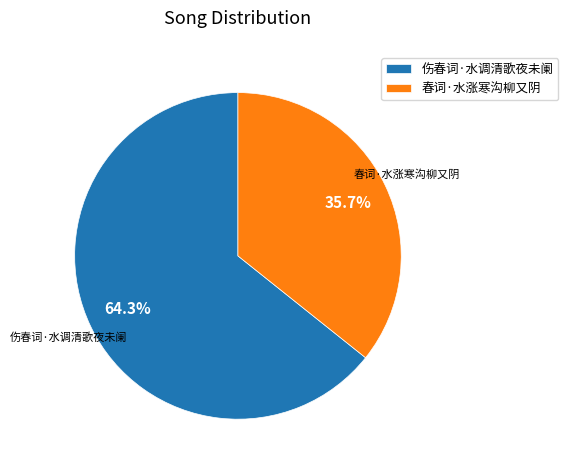

To the nearest percent, what percentage of the pie is 春词·水涨寒沟柳又阴?

36%